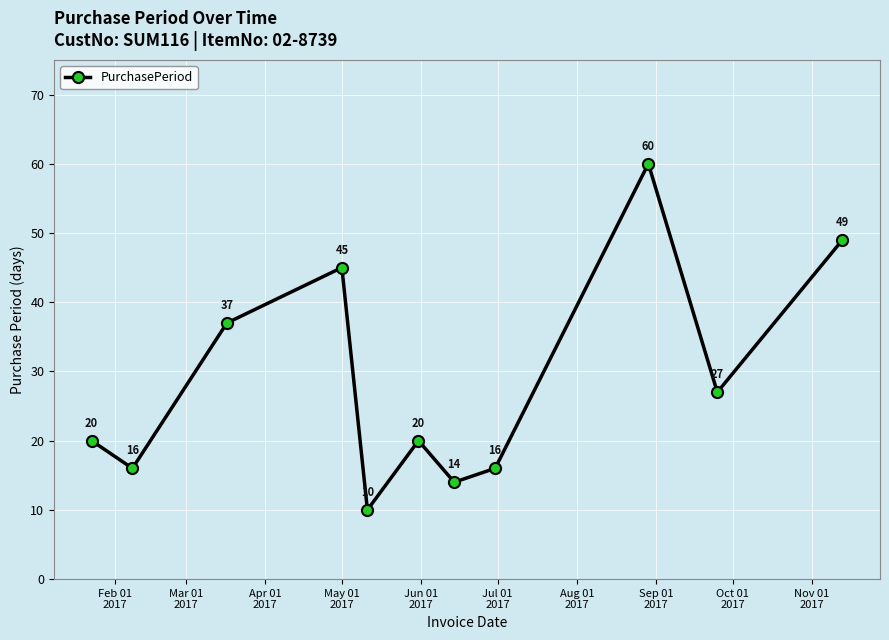

What is the greatest value displayed?

60